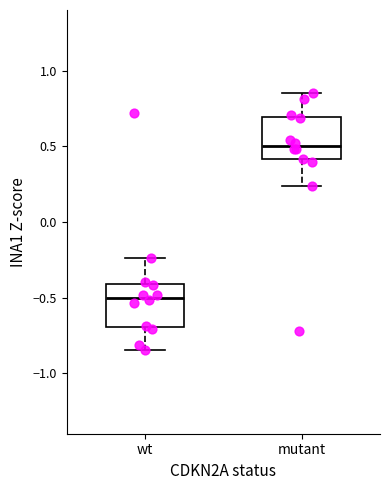

Which box's median line is the highest?

mutant